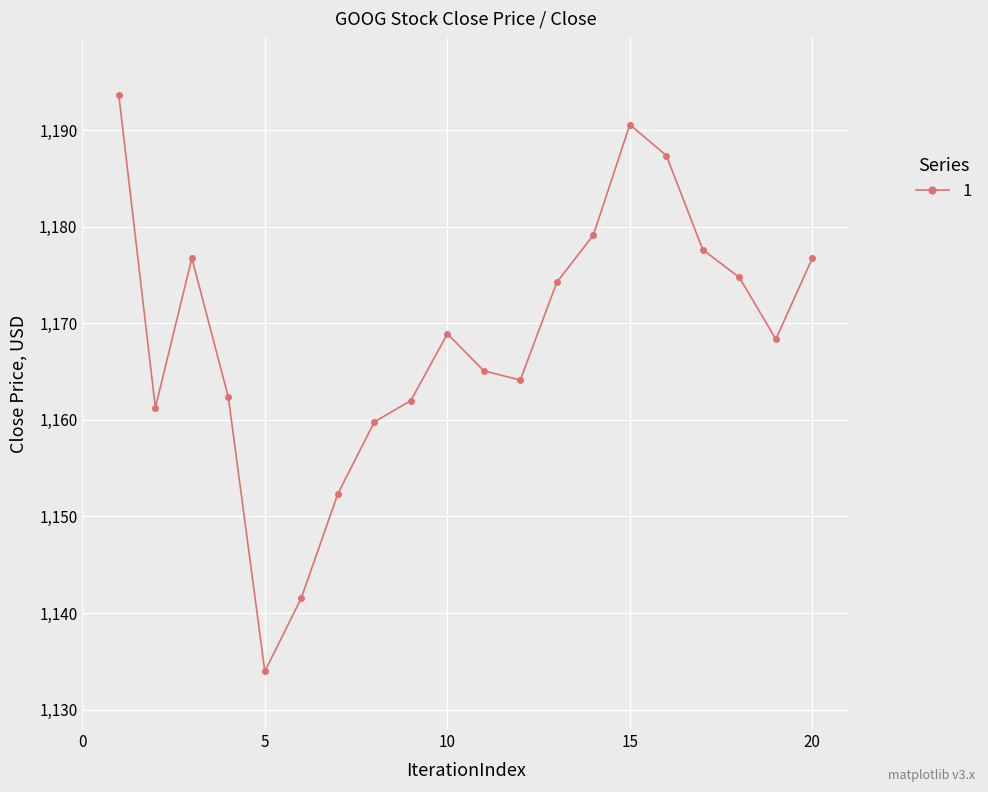

What is the sum of all values?

23370.6